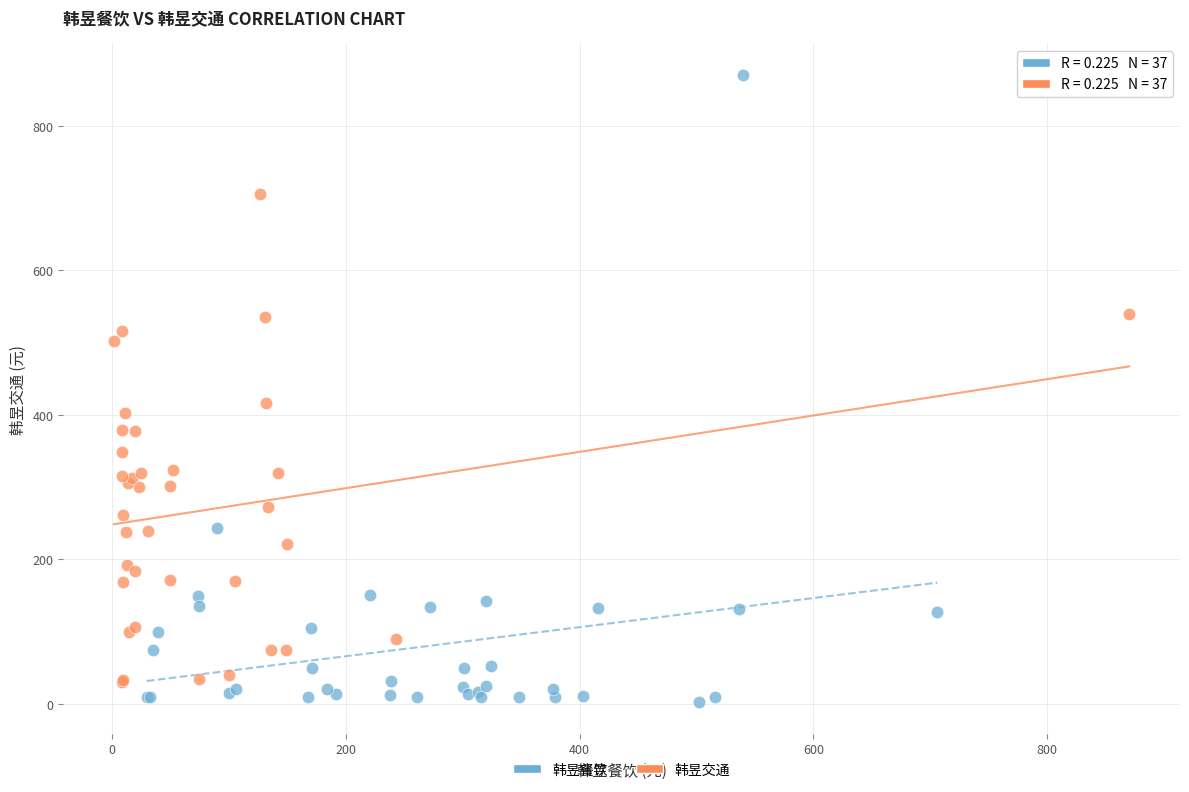

Which series has the widest spread of Y values?

韩昱餐饮